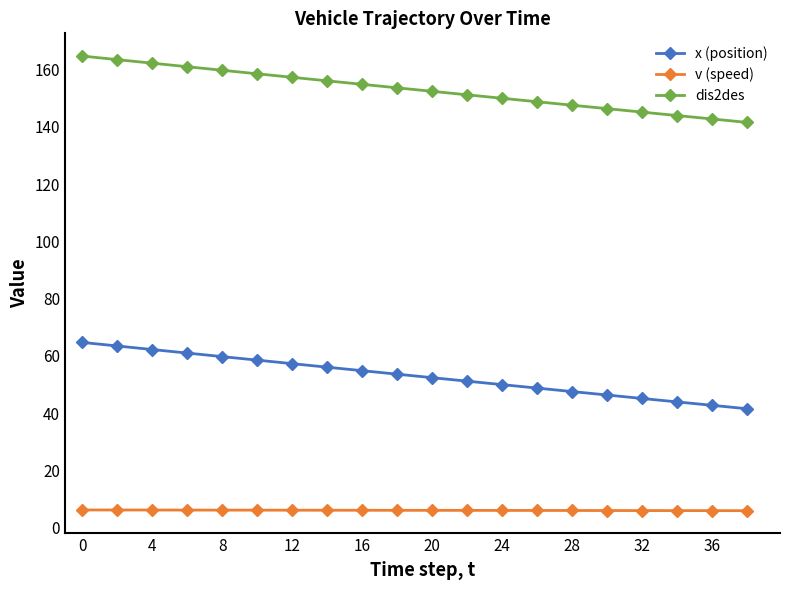

Count the number of data series in this chart.

3